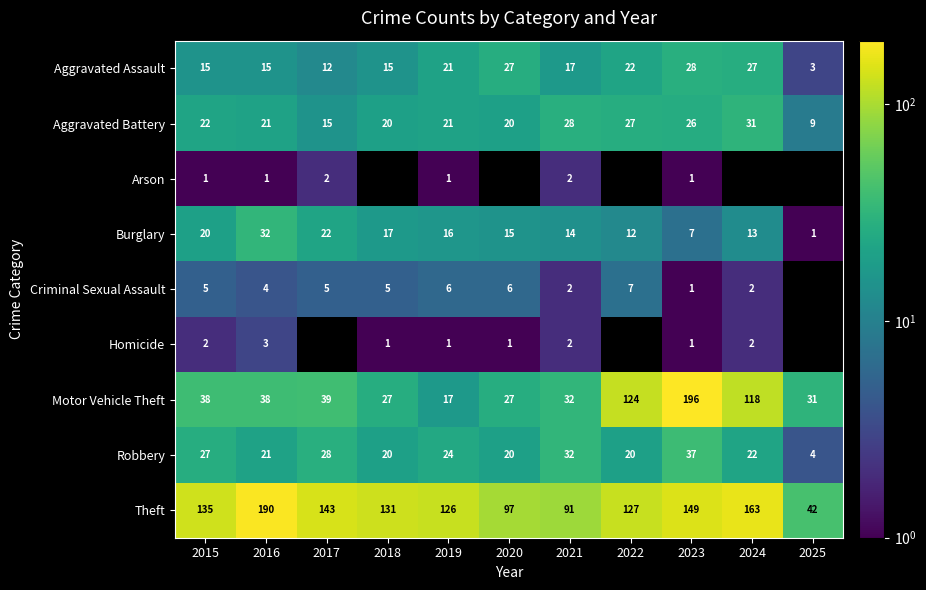

Rank the categories by Burglary value from lowest to highest.

2025, 2023, 2022, 2024, 2021, 2020, 2019, 2018, 2015, 2017, 2016